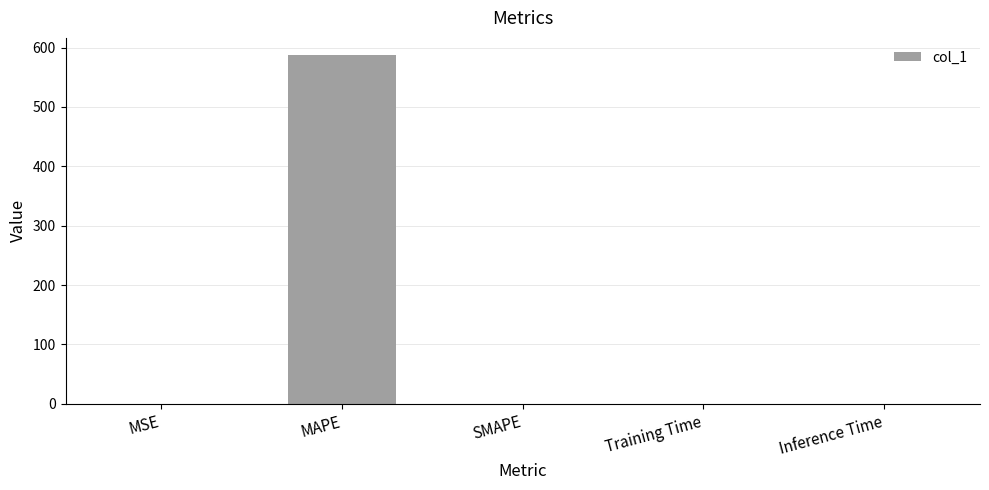

Is it true that the value at MAPE is 887.2?

False